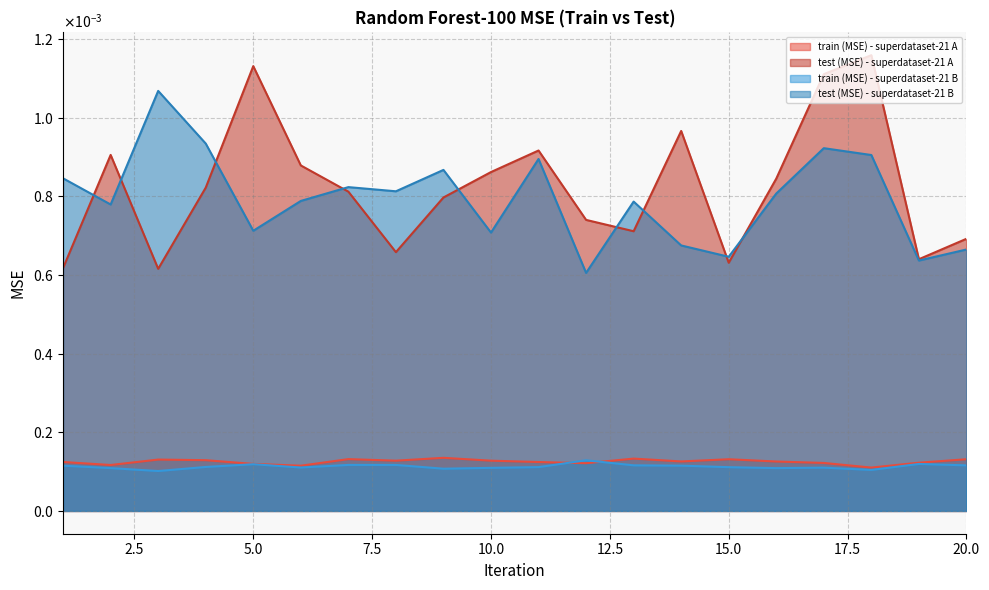

How many times do train (MSE) - superdataset-21 A and train (MSE) - superdataset-21 B cross each other?

2